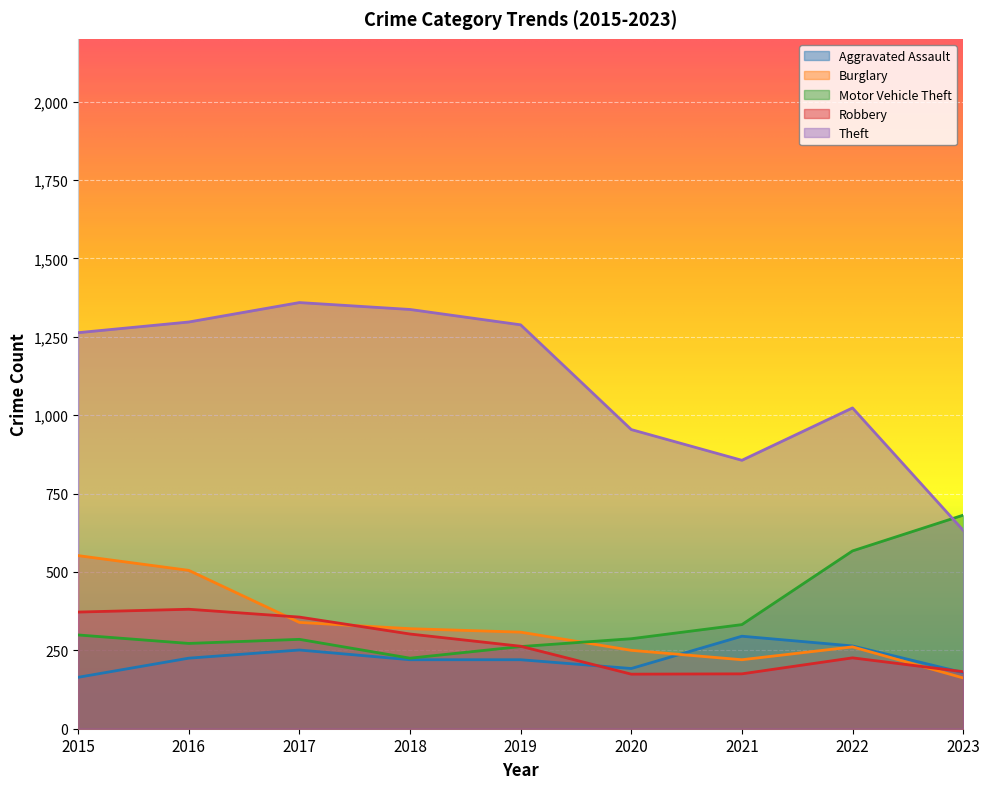

True or false: Motor Vehicle Theft and Aggravated Assault intersect in this chart.

False